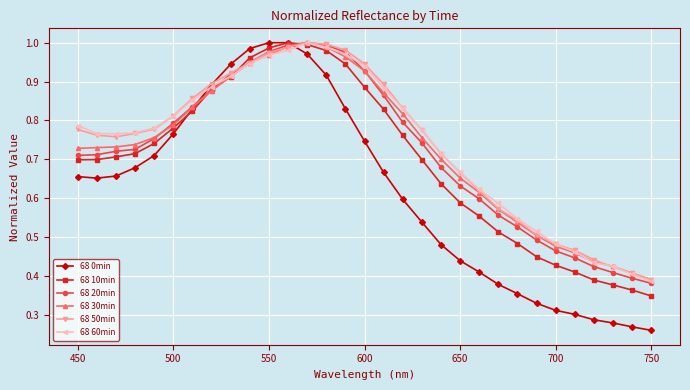

Which series has the largest range (max minus min)?

68 0min